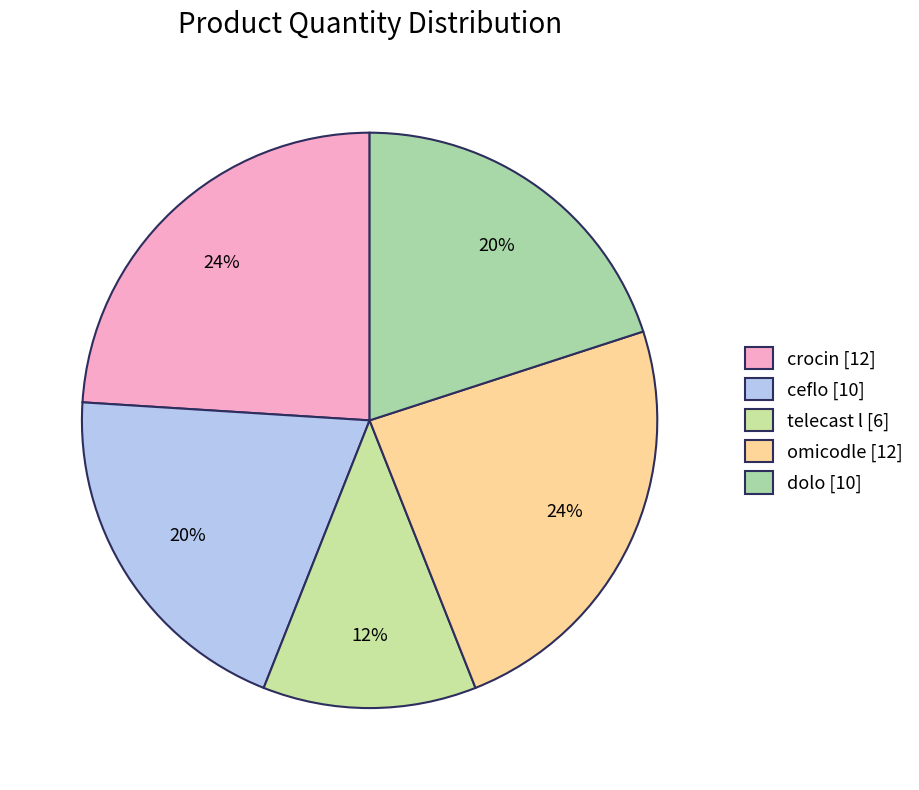

Count the number of slices in the pie.

5